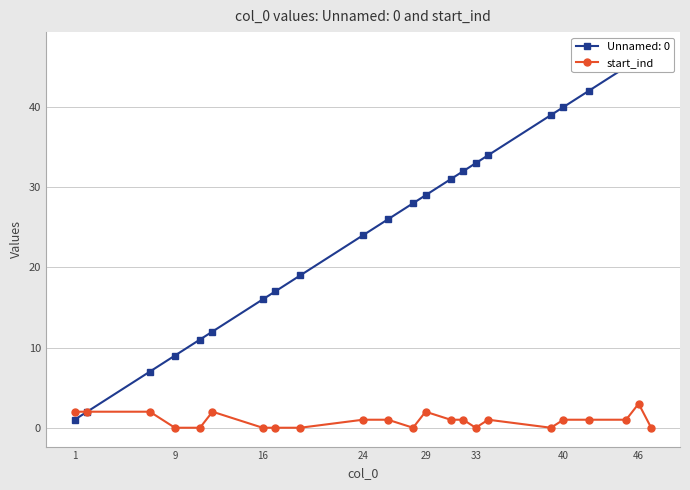

How many points are higher than both their immediate neighbors (excluding endpoints)?

4